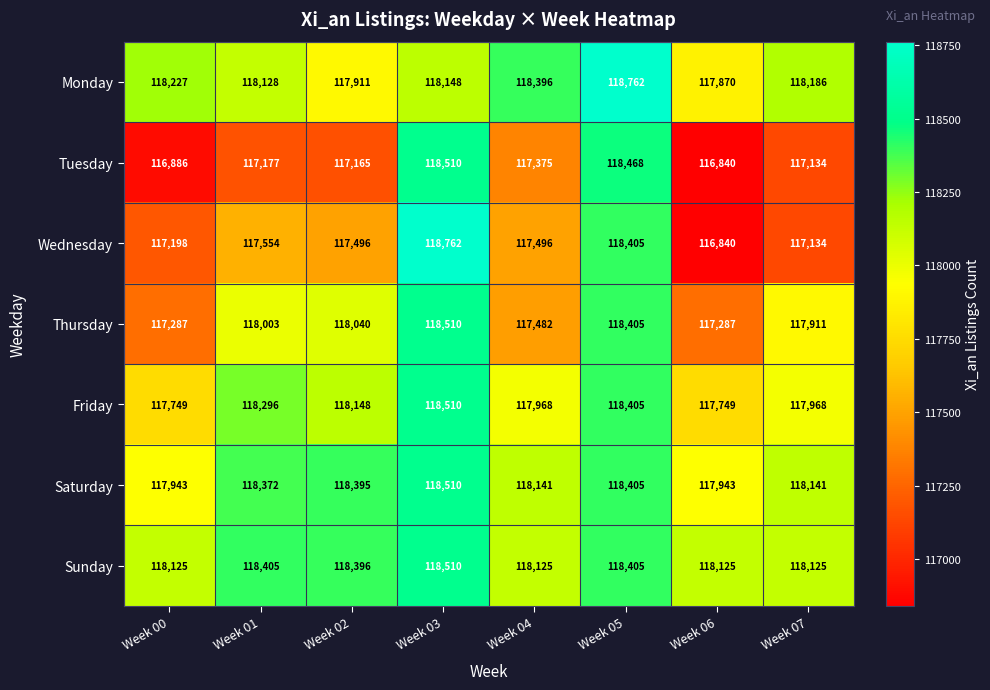

Which series has the widest spread of values?

Wednesday